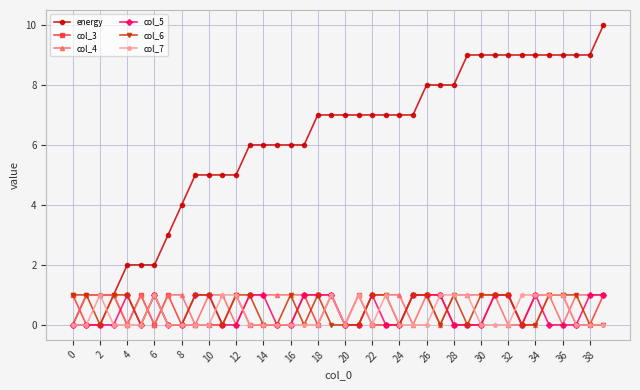

How many data points in col_6 are less than 1?

18